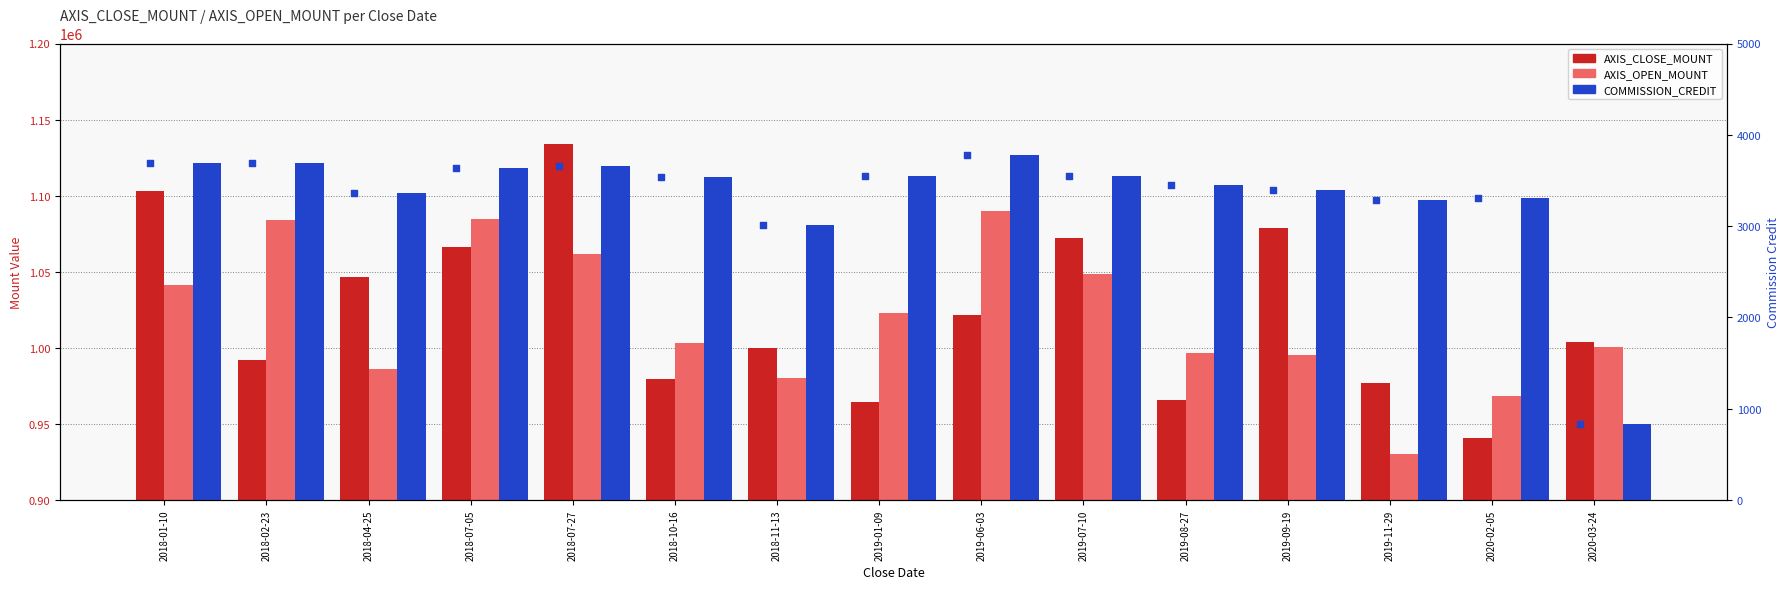

What is the total value across all series at 2019-09-19?

2077601